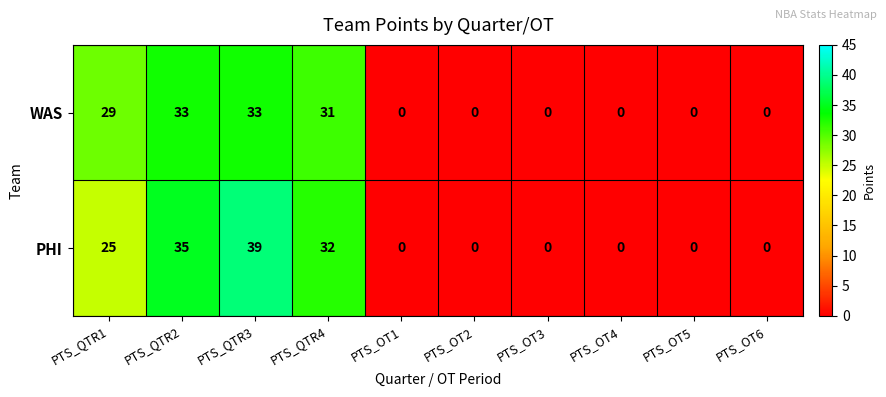

Reading left to right, list all the values displayed in this chart.

WAS: 29	33	33	31	0	0	0	0	0	0
PHI: 25	35	39	32	0	0	0	0	0	0